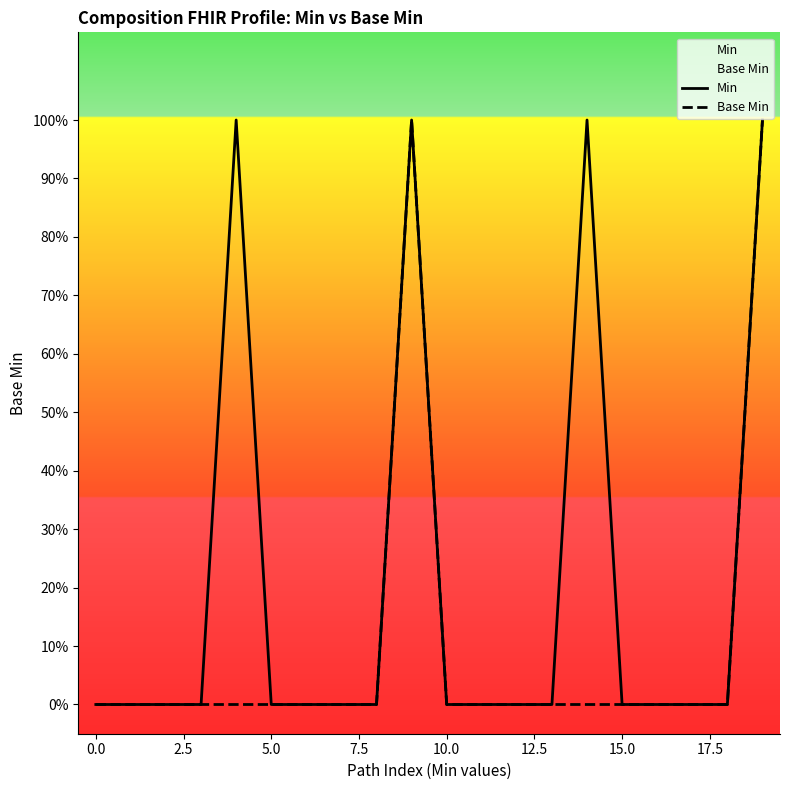

Is it true that Base Min equals 0 at 10?

True